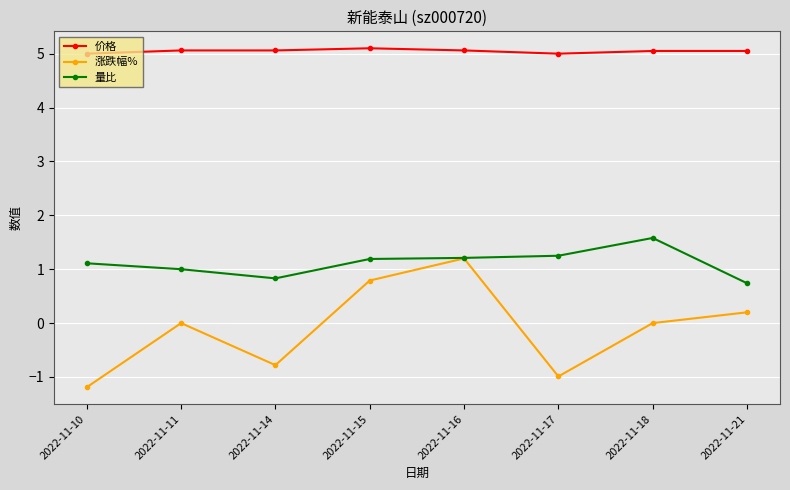

Rank the series by their average value, from highest to lowest.

价格, 量比, 涨跌幅%